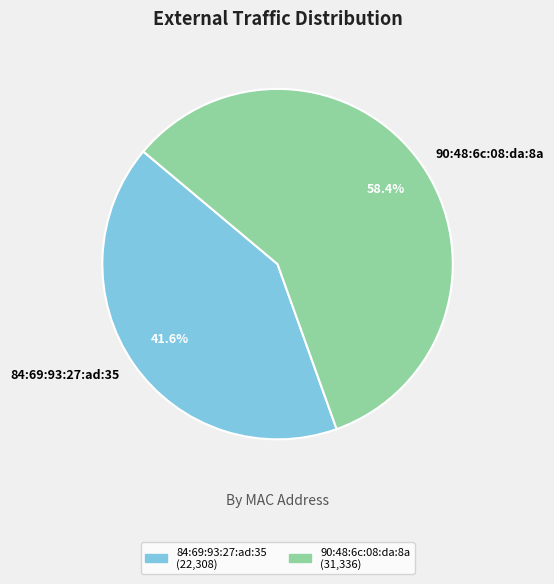

How much of the chart is everything except 84:69:93:27:ad:35?

58.4%